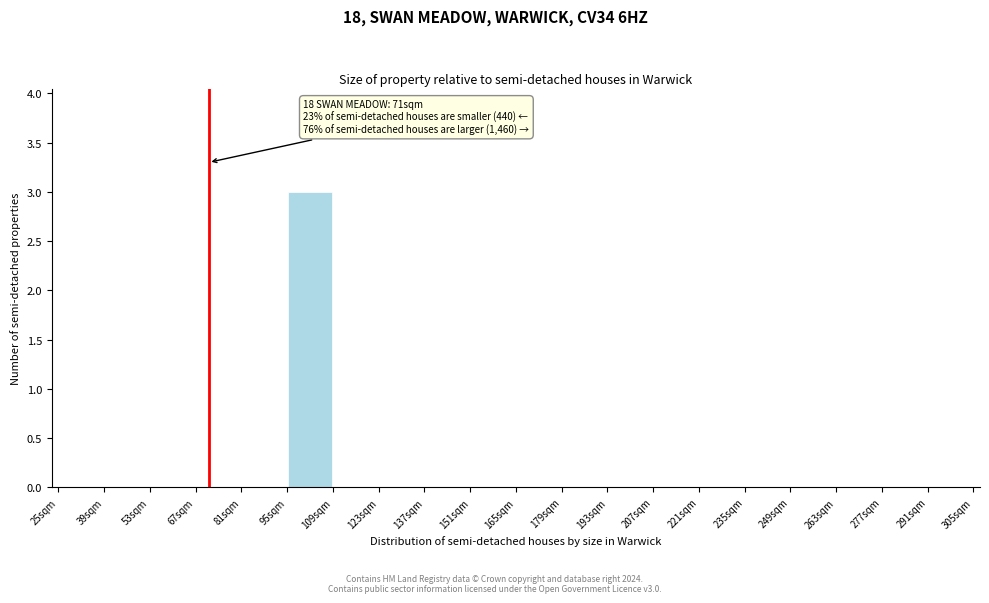

Which range on the x-axis has the tallest bar?

95 to 109